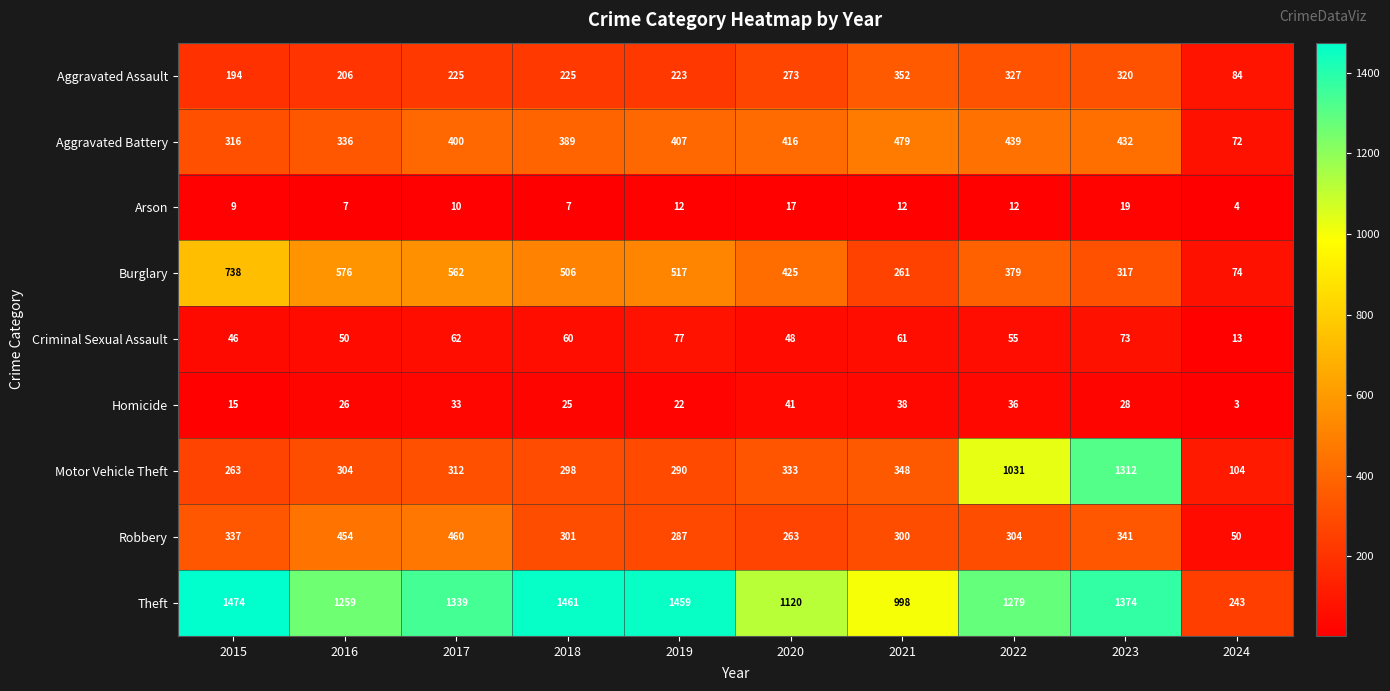

Between 2016 and 2017, which series saw the biggest shift?

Theft